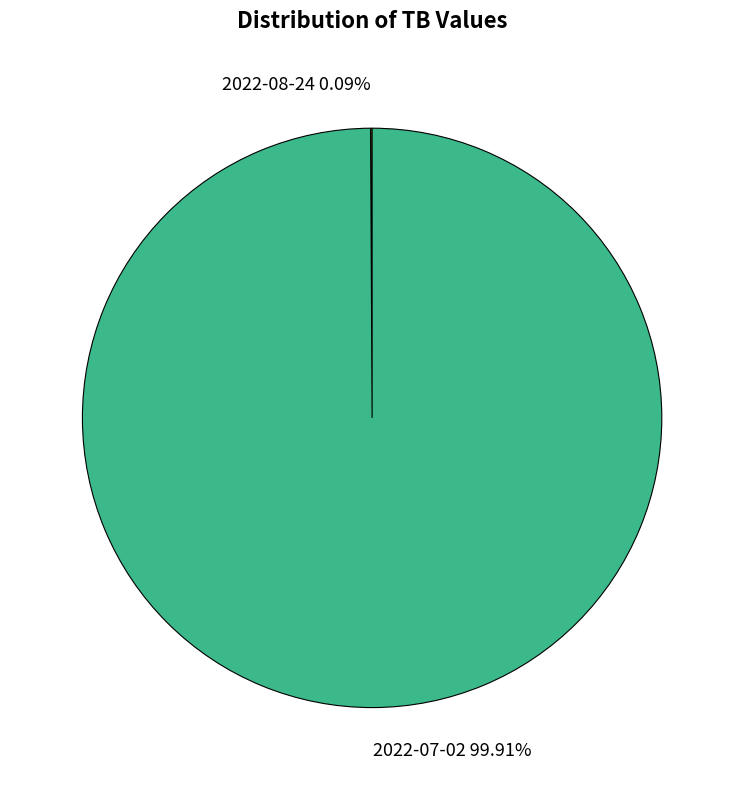

Is there any slice that represents more than half of the pie?

Yes